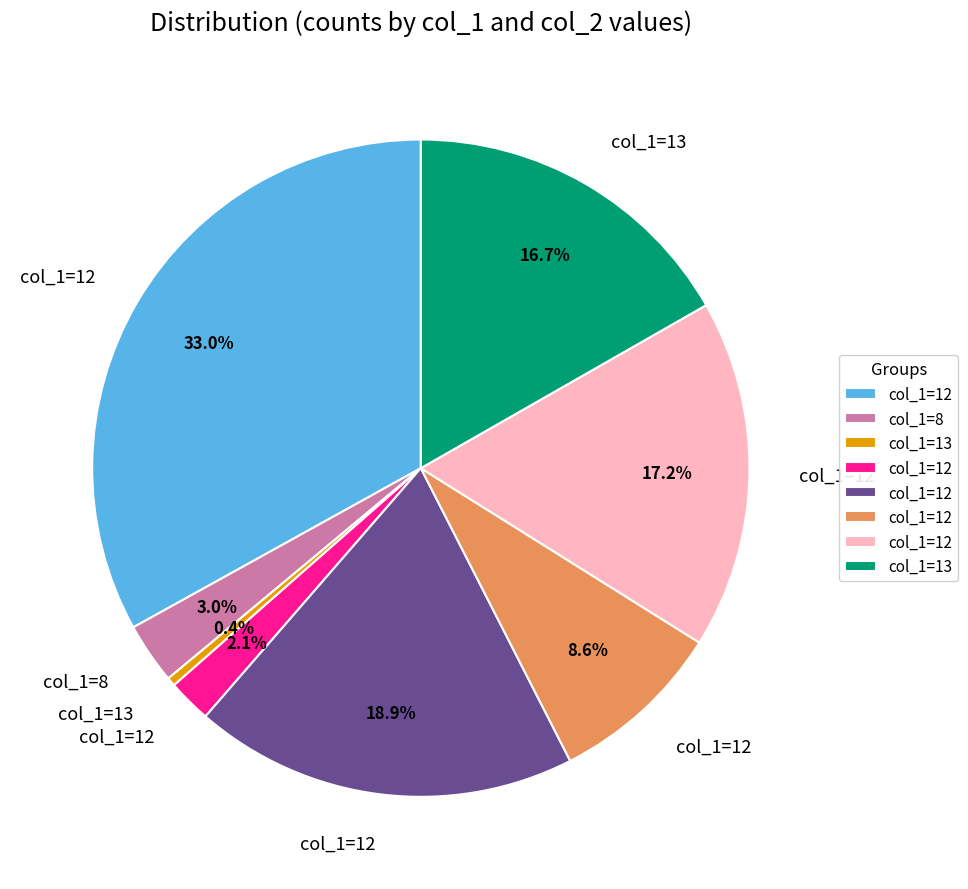

Does any single category account for the majority?

No